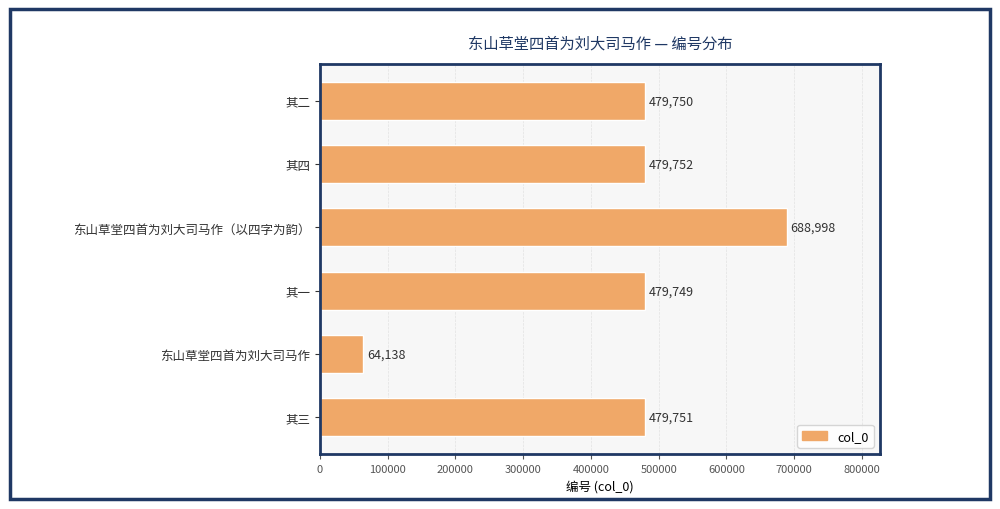

Reading top to bottom, list all the values displayed in this chart.

其二=479750	其四=479752	东山草堂四首为刘大司马作（以四字为韵）=688998	其一=479749	东山草堂四首为刘大司马作=64138	其三=479751